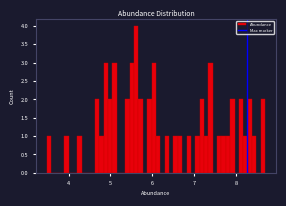

Read against the x-axis, roughly where is the centre of the tallest bar?

5.6